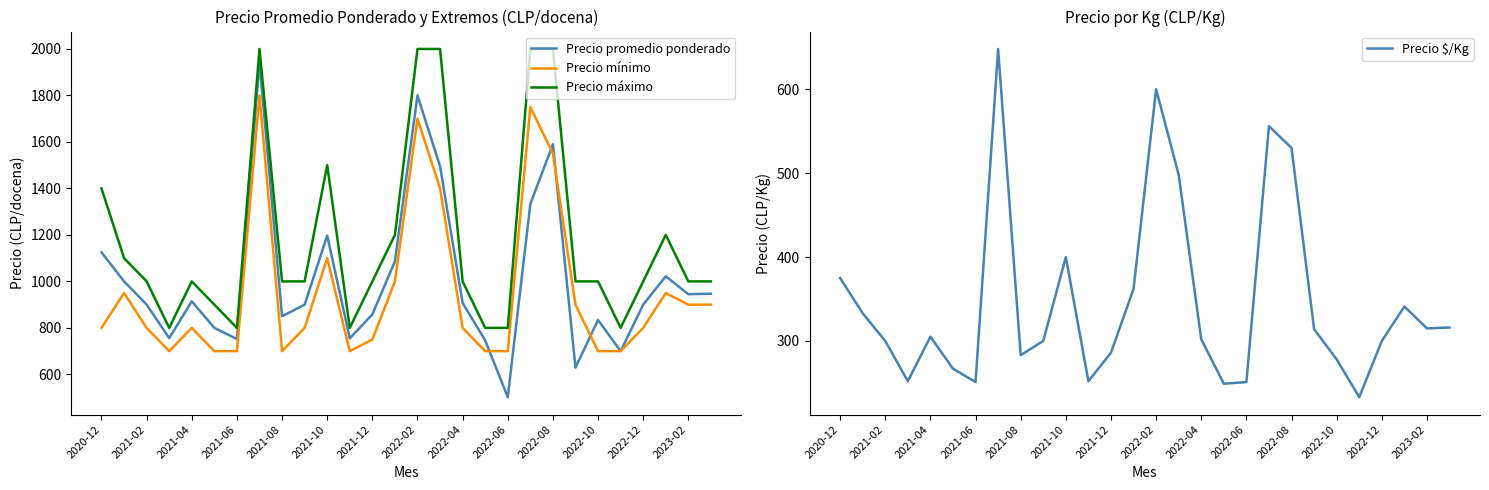

What is the greatest value displayed?

2000